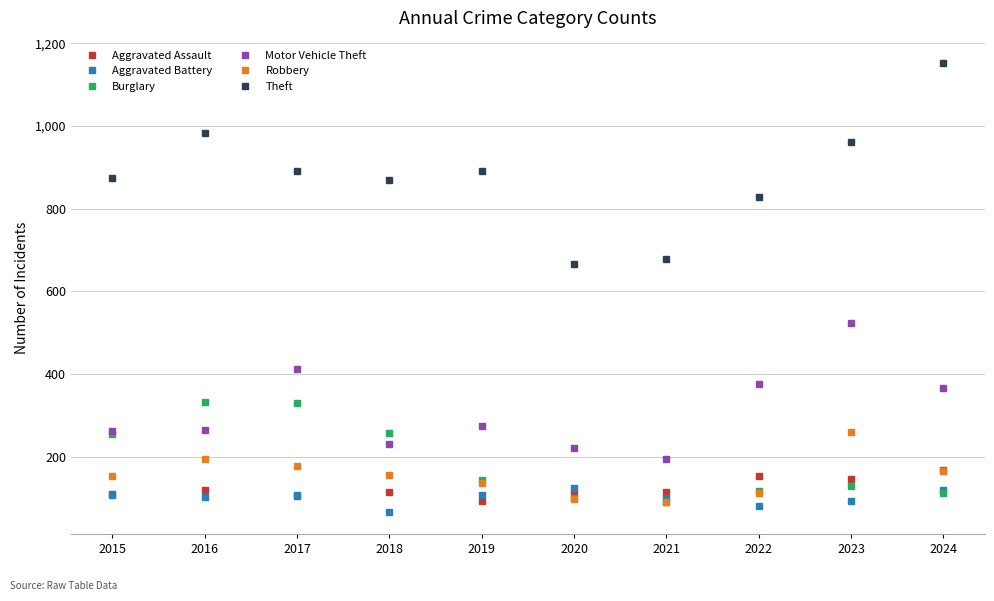

What is the value of the Theft point at the 9th from the left?

961